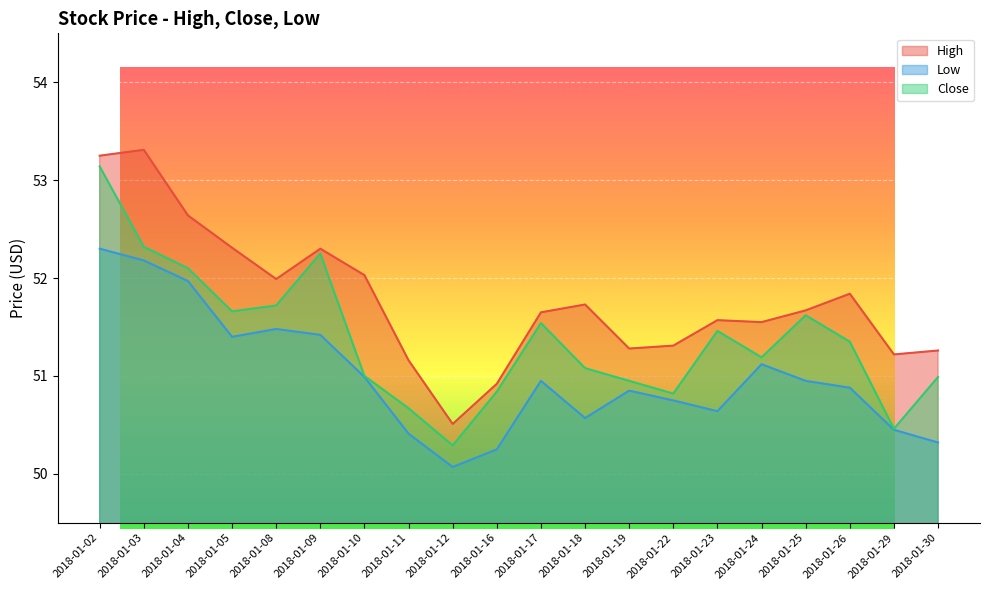

Which series has the largest total across all categories?

High